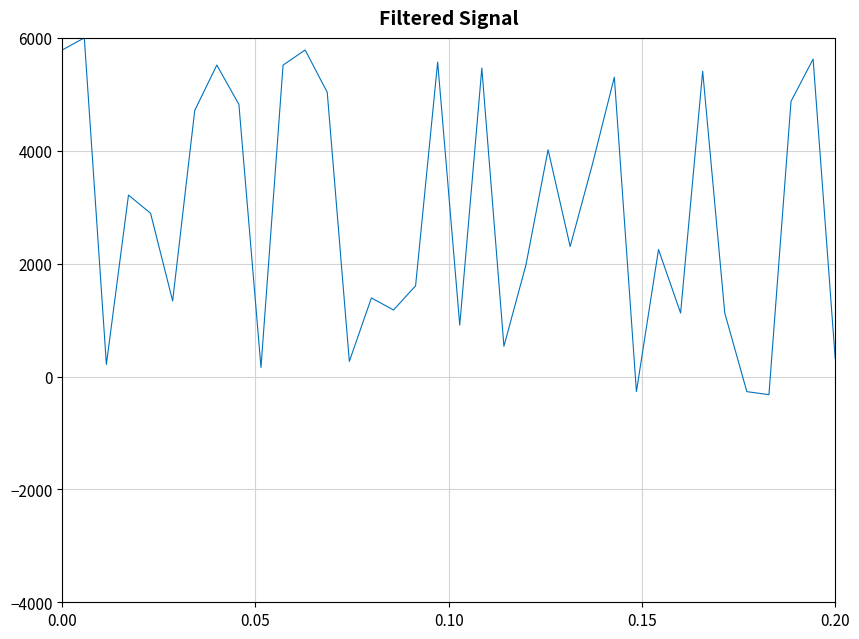

What is the minimum value shown in the chart?

-321.4